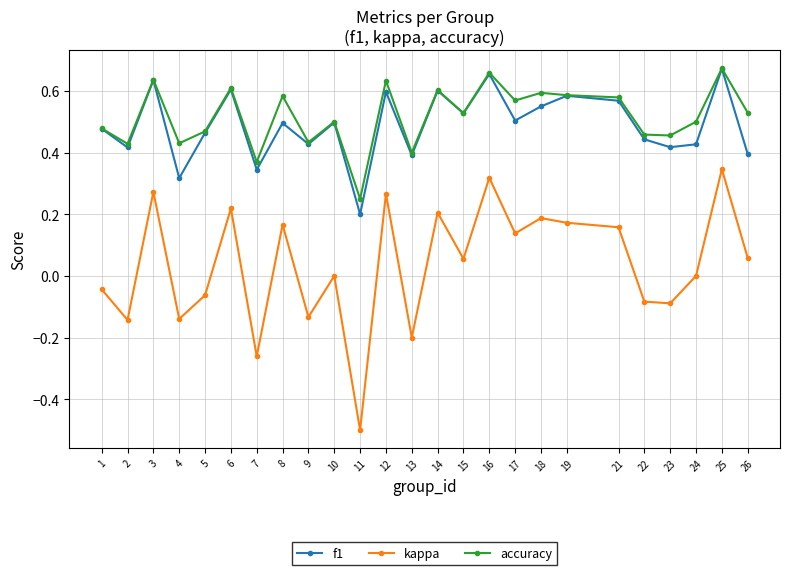

What are all the series names shown in the legend?

f1, kappa, accuracy